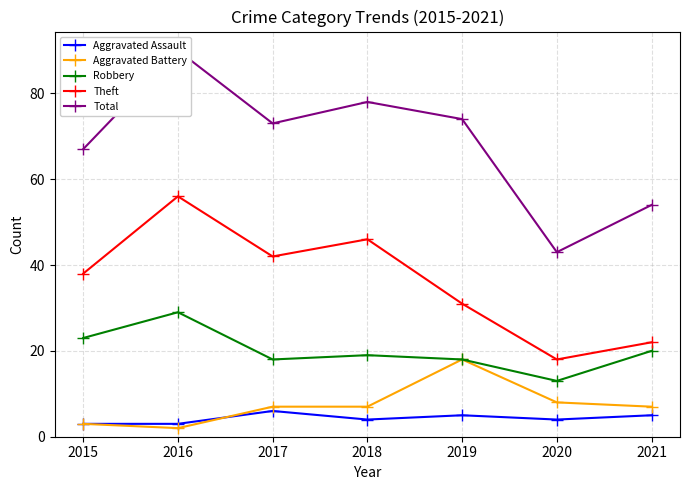

Which category has the lowest value in the Aggravated Assault series?

2015